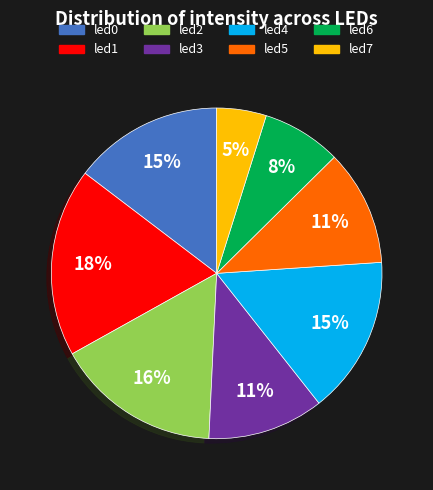

Which has a higher value, led4 or led1?

led1